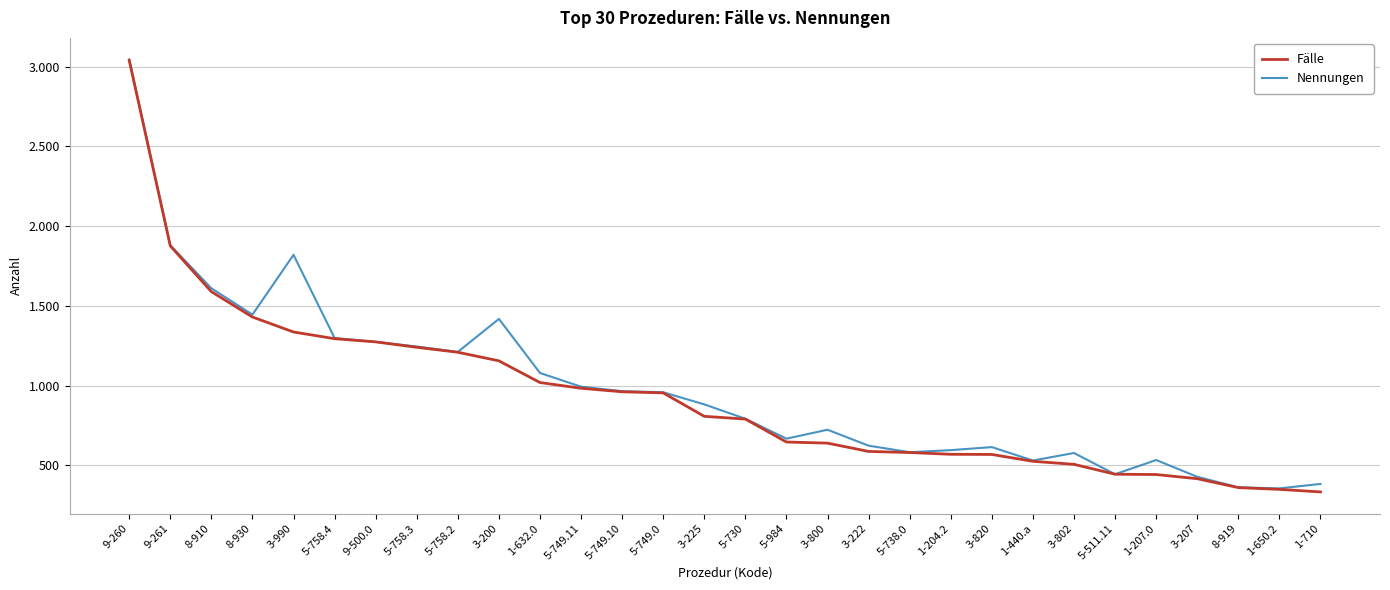

What are all the series names shown in the legend?

Fälle, Nennungen